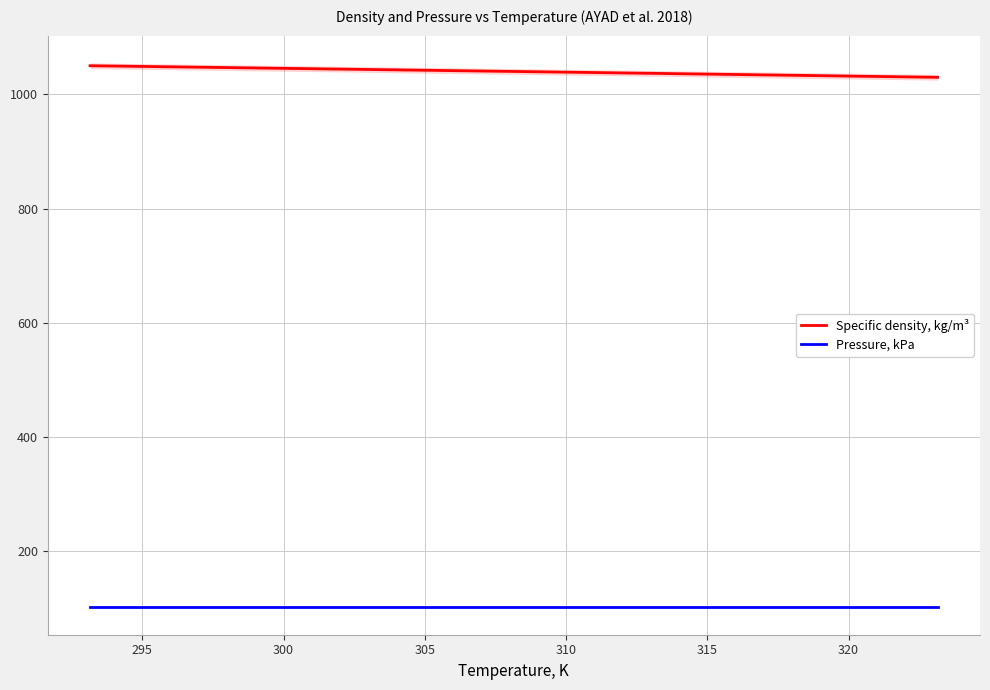

Count the number of data series in this chart.

2